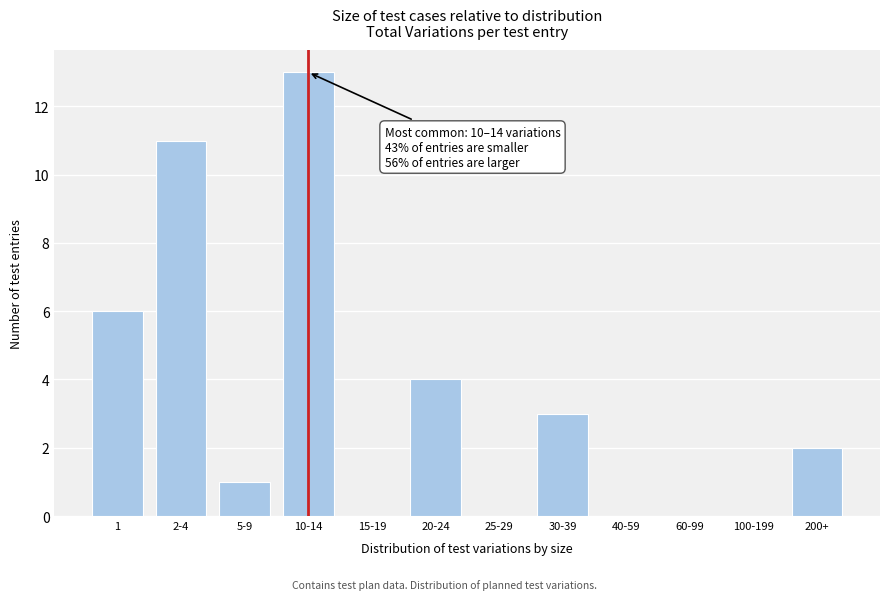

Reading left to right, list all the values displayed in this chart.

1=6	2-4=11	5-9=1	10-14=13	15-19=0	20-24=4	25-29=0	30-39=3	40-59=0	60-99=0	100-199=0	200+=2